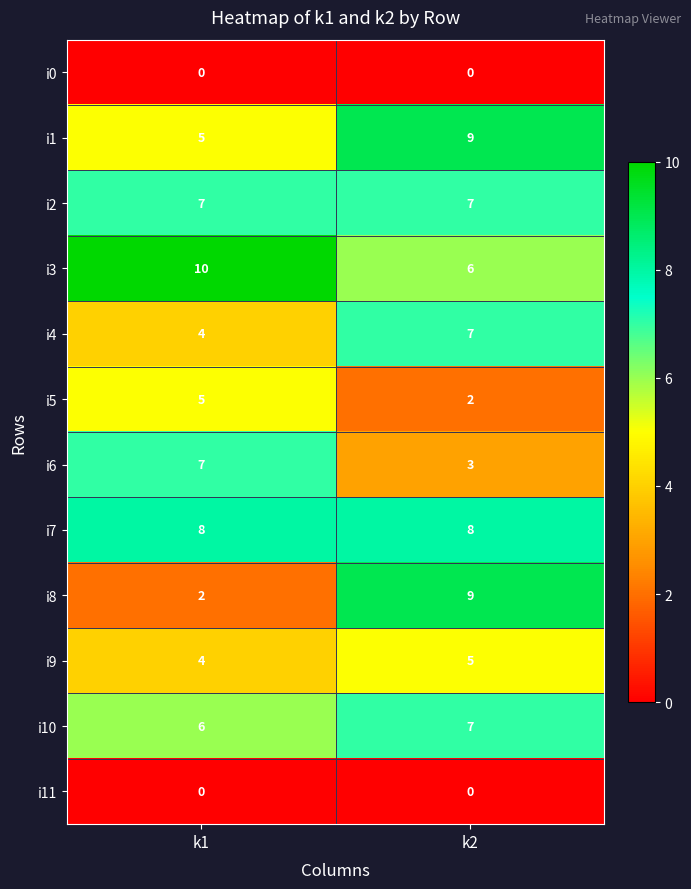

At which category is the sum across all series the highest?

k2